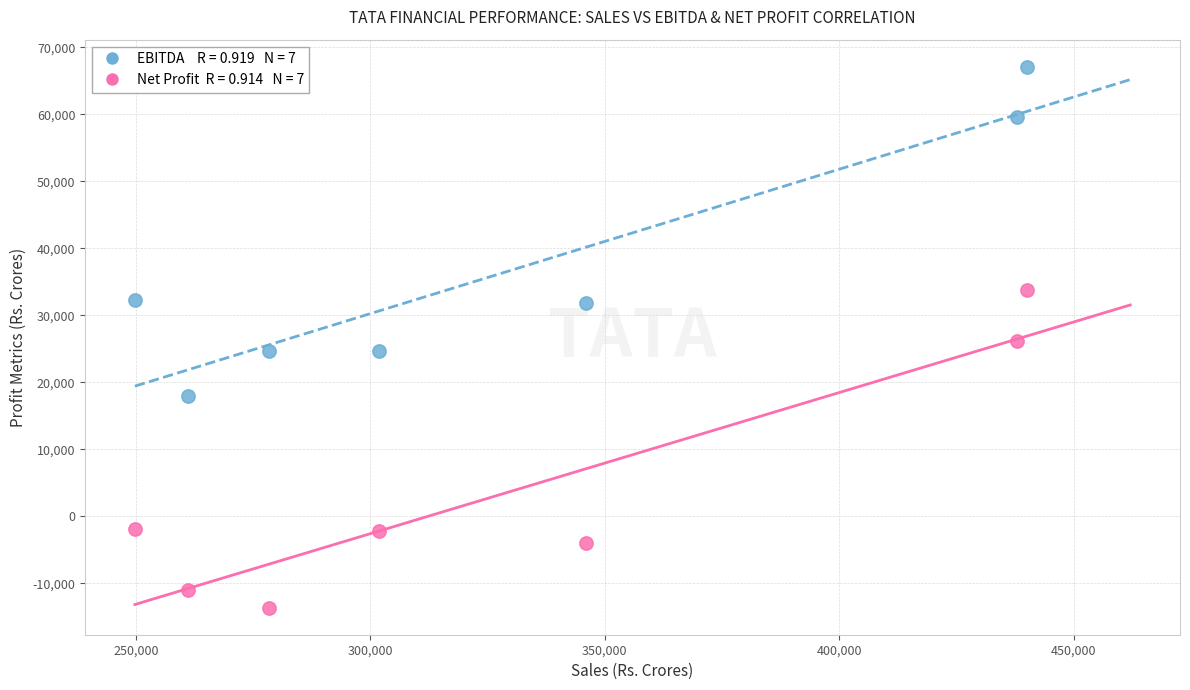

Across all data points, what is the range of X values (max minus min)?

190266.4